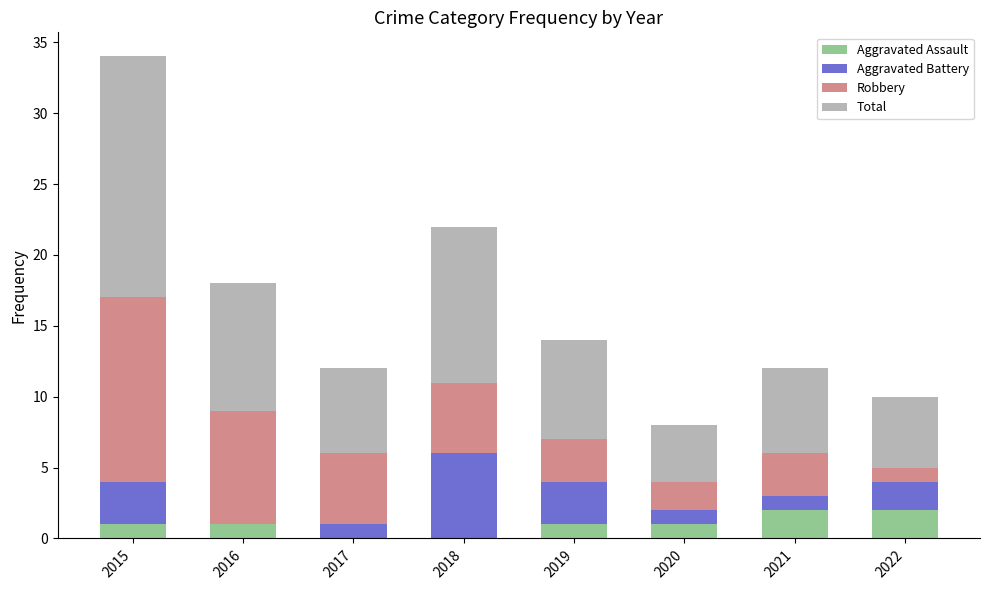

The Aggravated Assault series shows 1 at 2015. True or false?

True